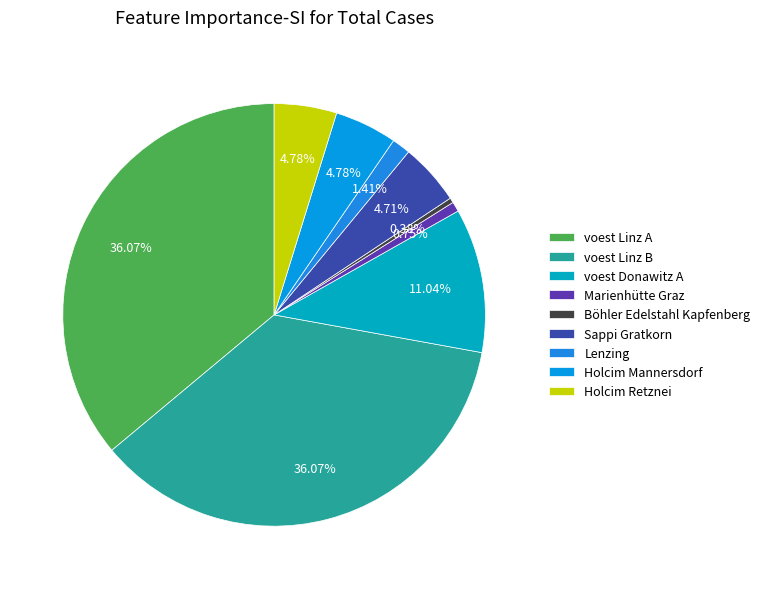

Which slice is the smallest?

Böhler Edelstahl Kapfenberg